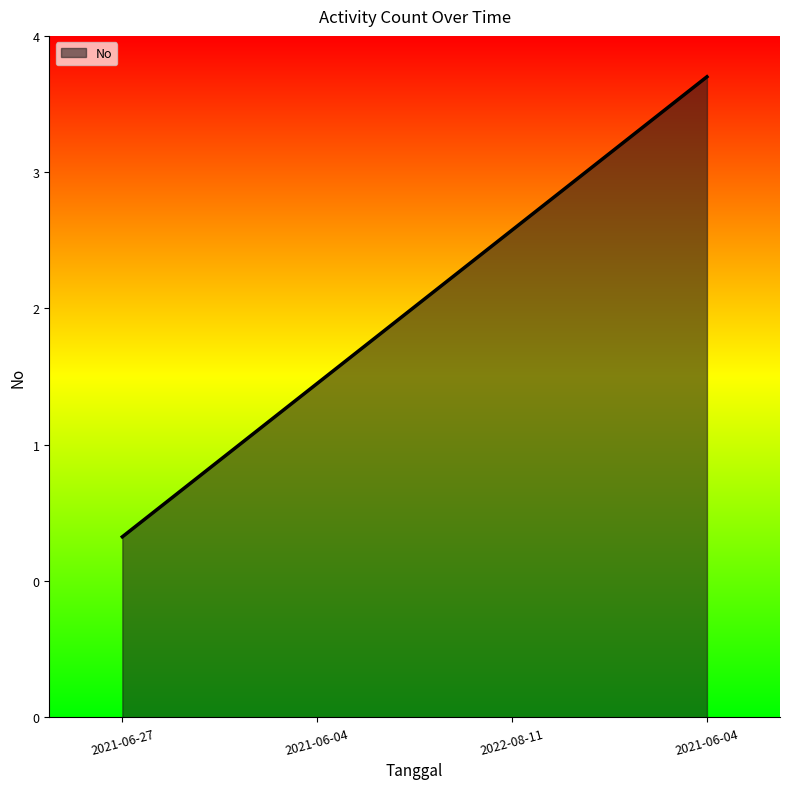

Reading left to right, what are all the values shown in this chart?

2021-06-27=1.3	2021-06-04=2.5	2022-08-11=3.6	2021-06-04=4.7